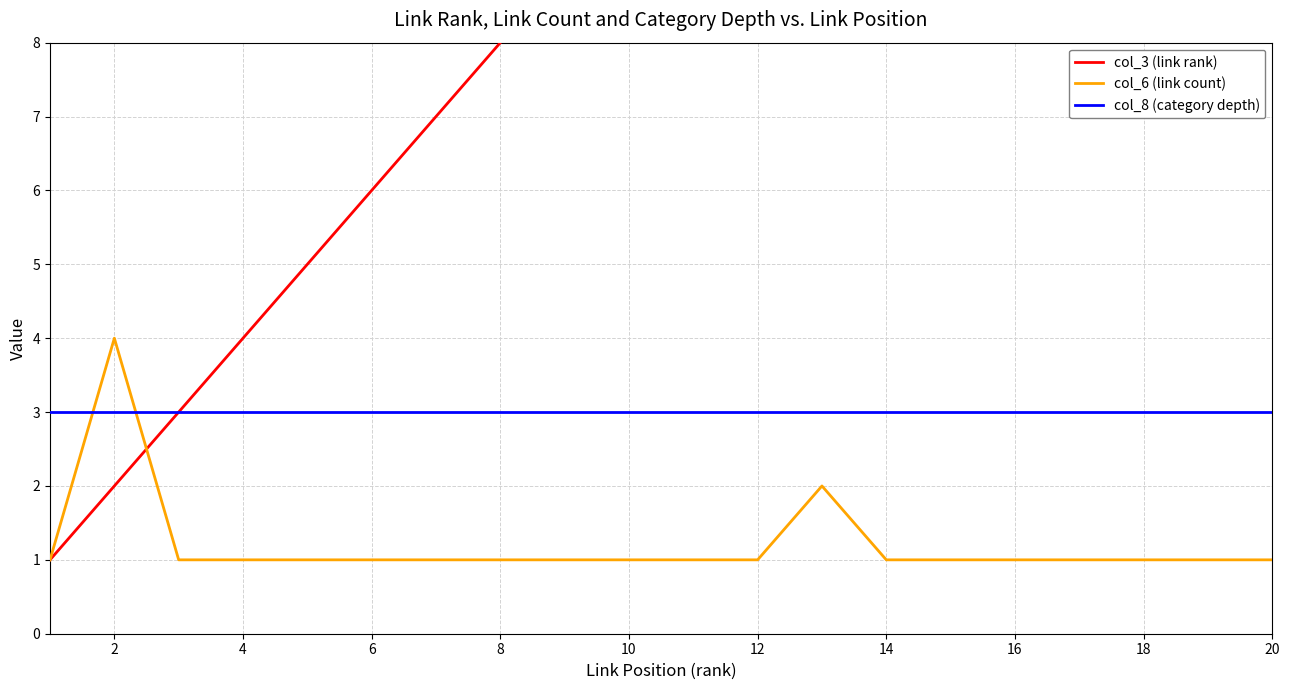

Reading left to right, what are all the values shown in this chart?

col_3 (link rank): 1	2	3	4	5	6	7	8	9	10	11	12	13	14	15	16	17	18	19	20
col_6 (link count): 1	4	1	1	1	1	1	1	1	1	1	1	2	1	1	1	1	1	1	1
col_8 (category depth): 3	3	3	3	3	3	3	3	3	3	3	3	3	3	3	3	3	3	3	3